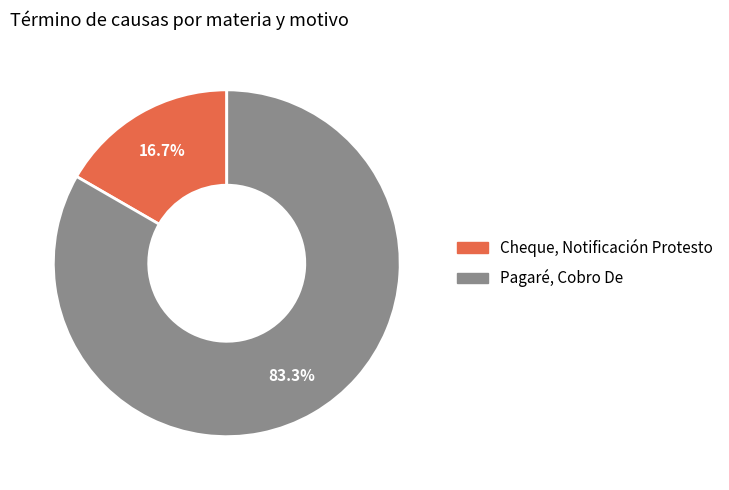

Which has a higher value, Pagaré, Cobro De or Cheque, Notificación Protesto?

Pagaré, Cobro De